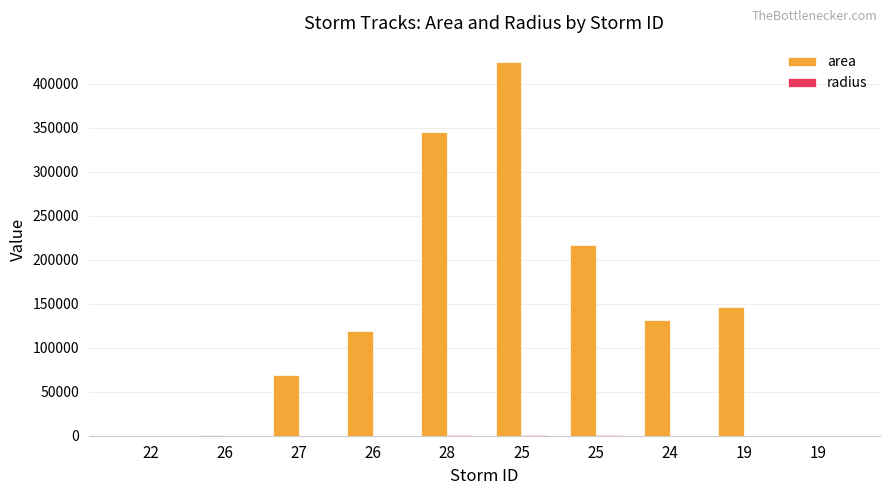

Which category has the highest value in the radius series?

25